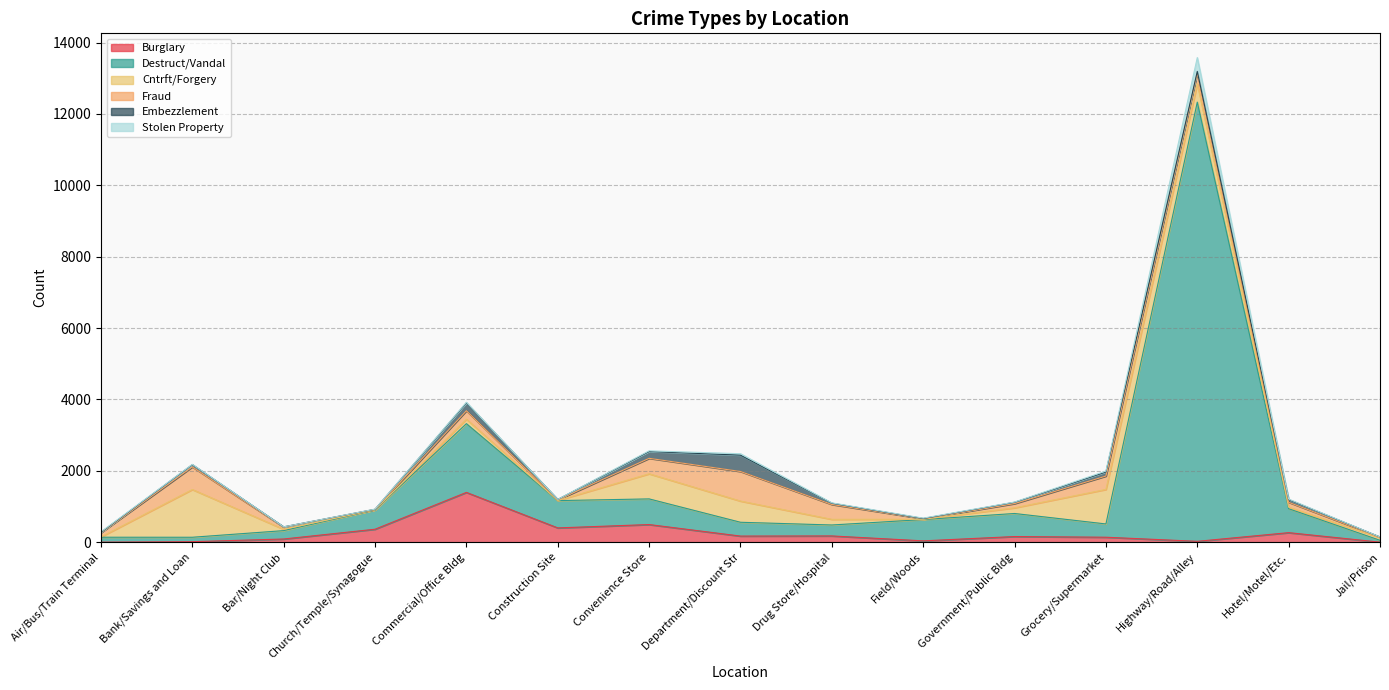

How many interior local peaks does the Burglary series have?

5